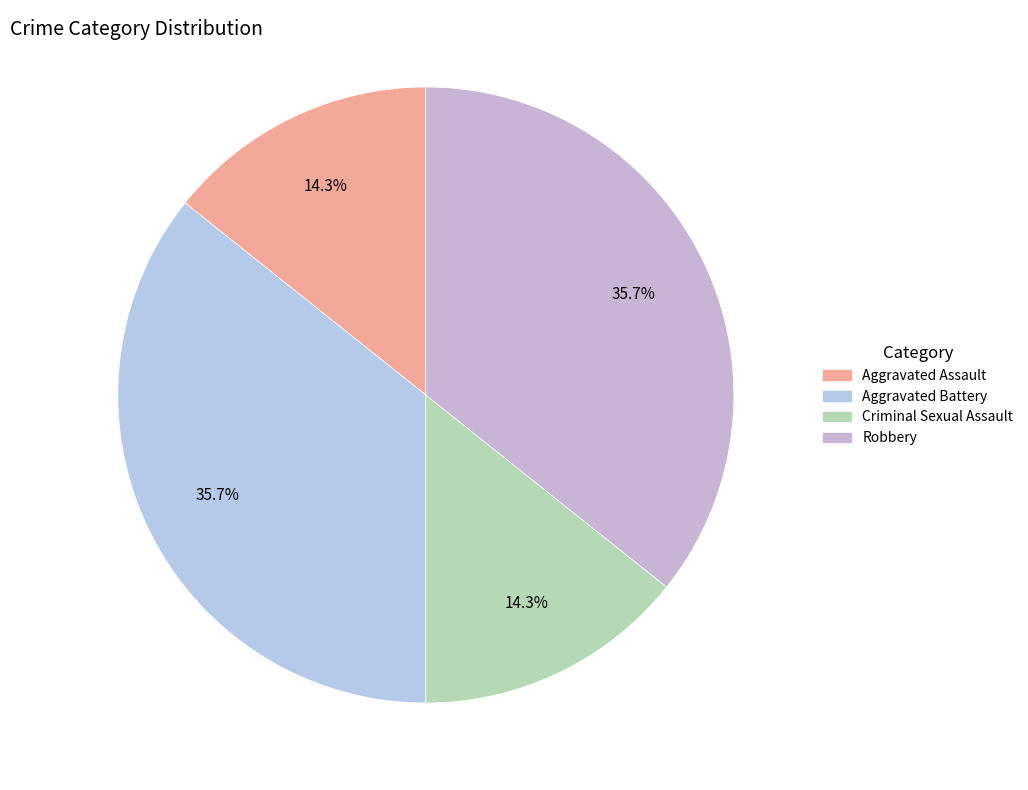

Count the number of slices in the pie.

4